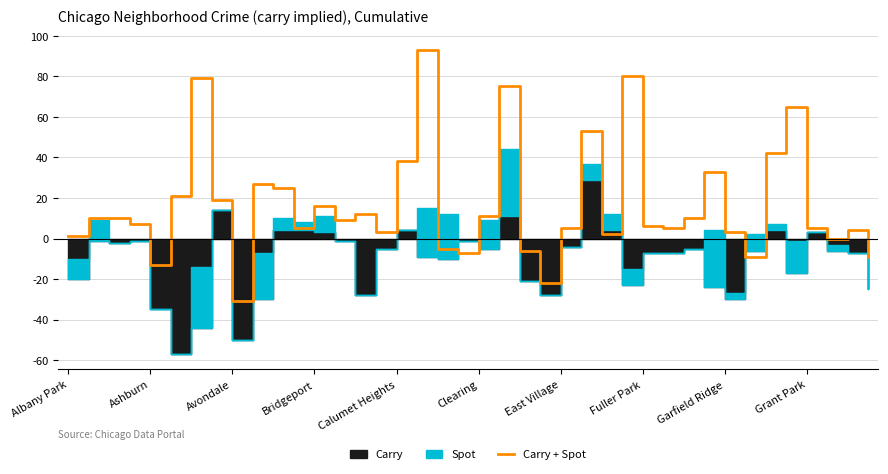

What is the difference between the second highest and minimum values?

111